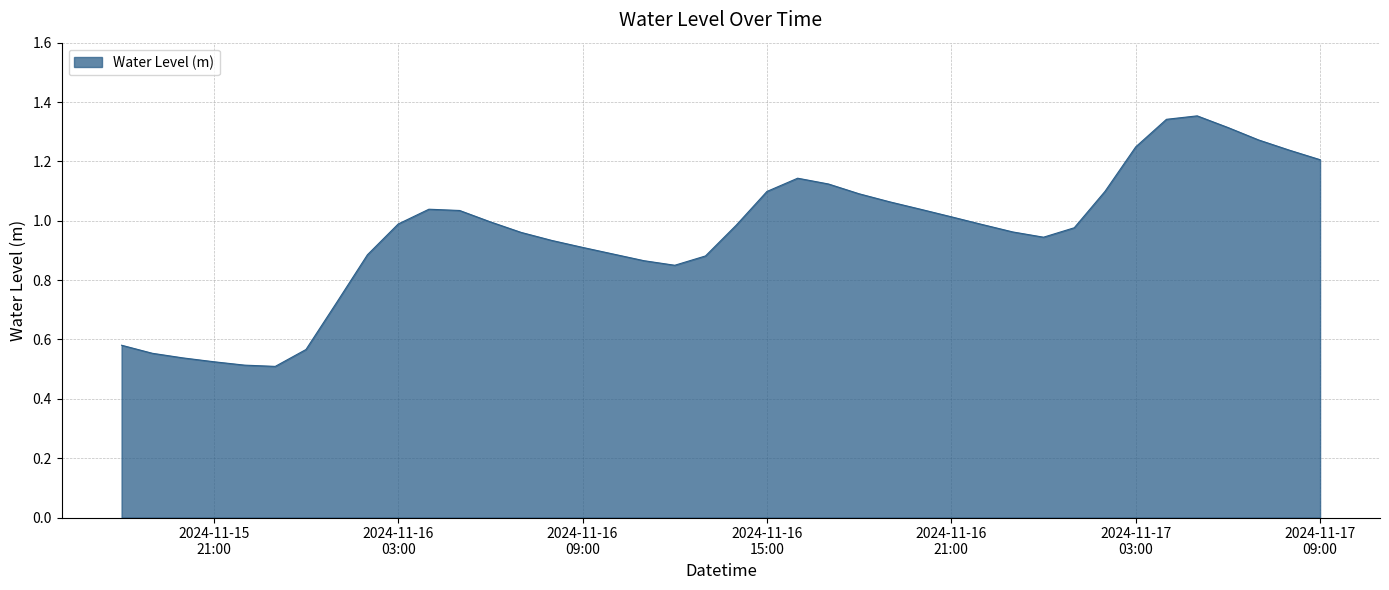

Is this an area chart (filled region under the line)?

Yes